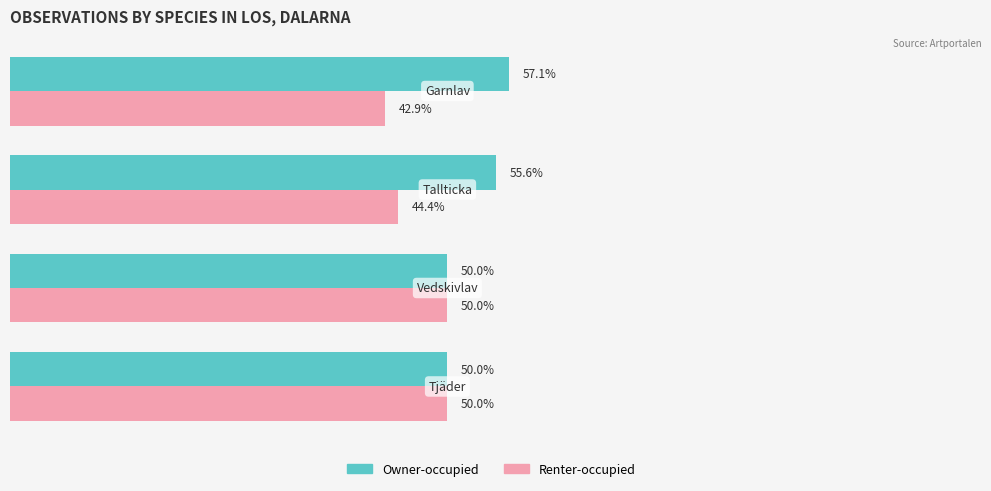

What are all the series names shown in the legend?

Owner-occupied, Renter-occupied